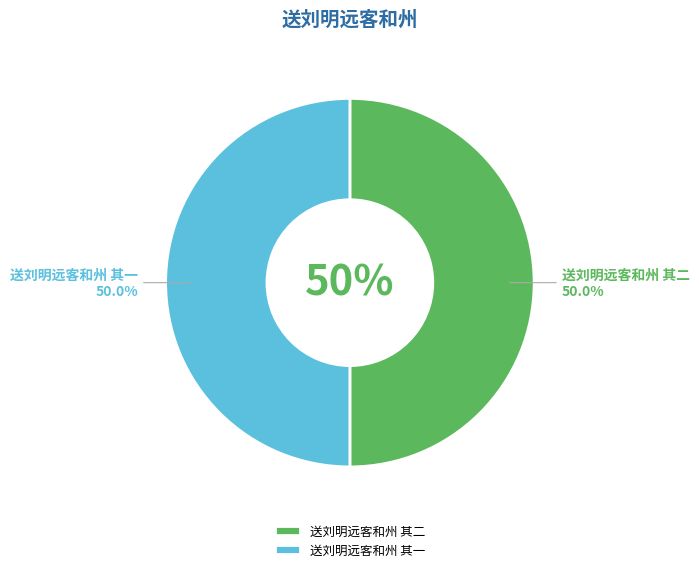

Rank the categories by value from lowest to highest.

送刘明远客和州 其二, 送刘明远客和州 其一